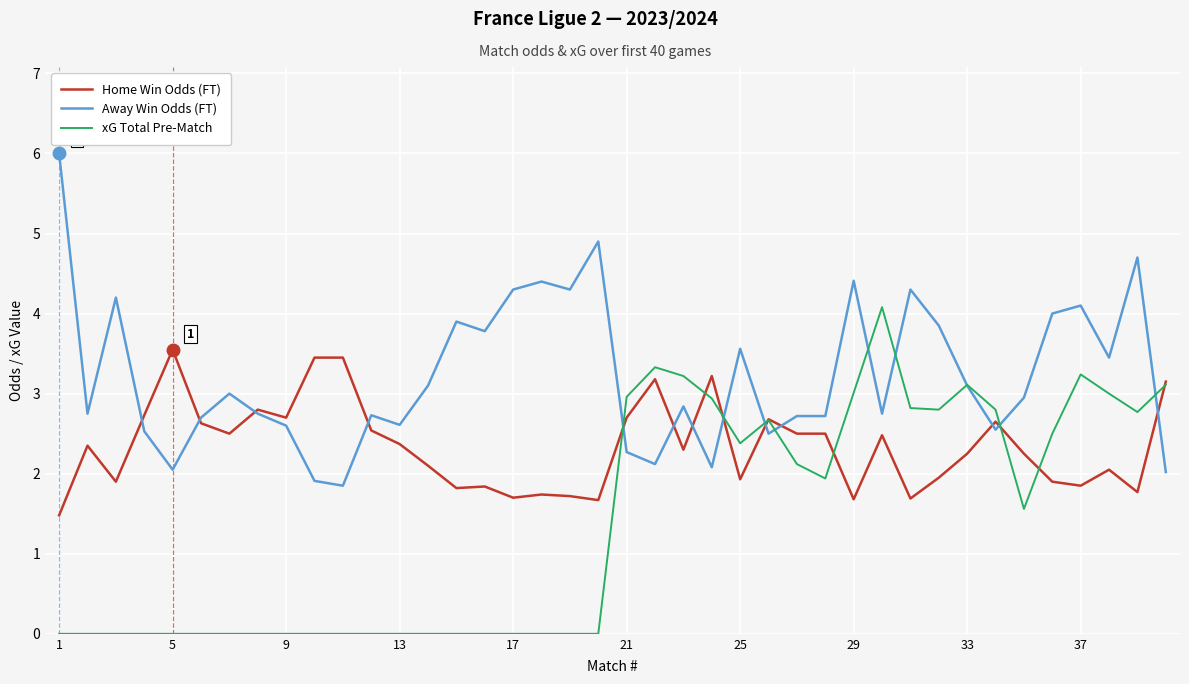

Which series has the largest total across all categories?

Away Win Odds (FT)